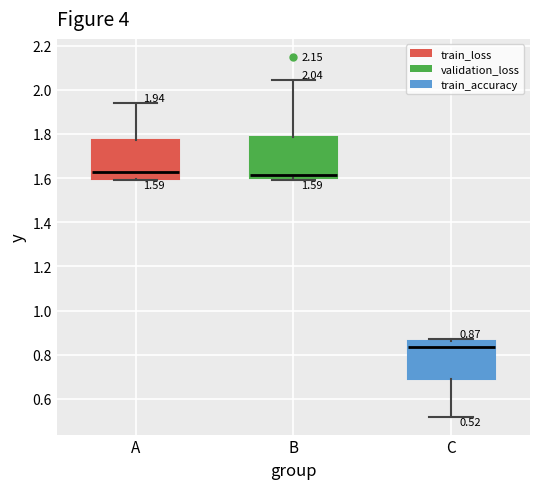

Which box's median line is the lowest?

C